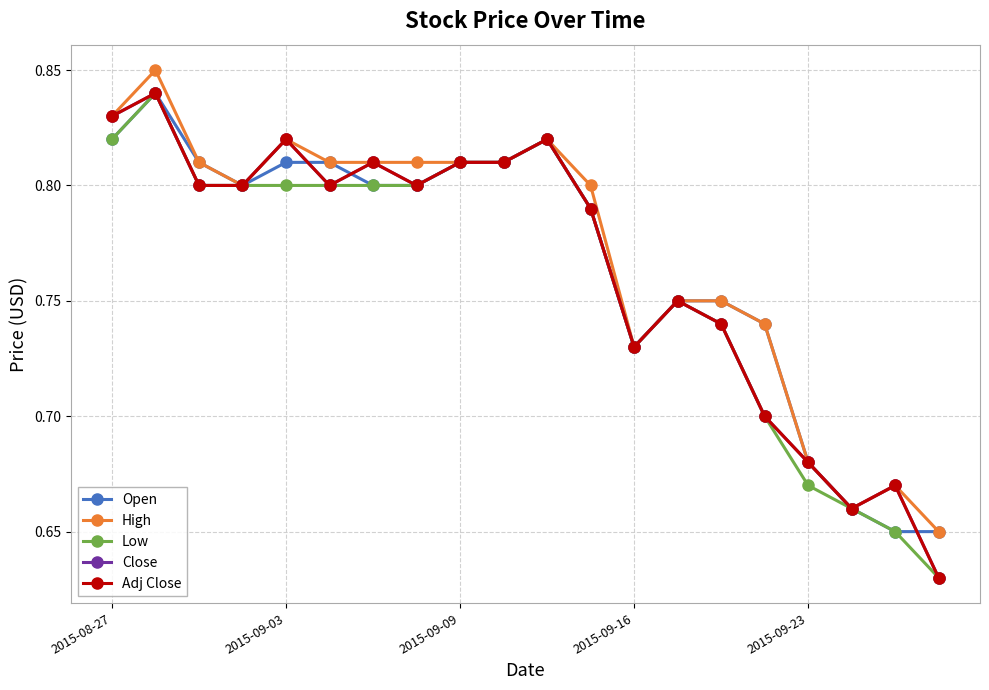

Where is the first local maximum for Close?

2015-09-03